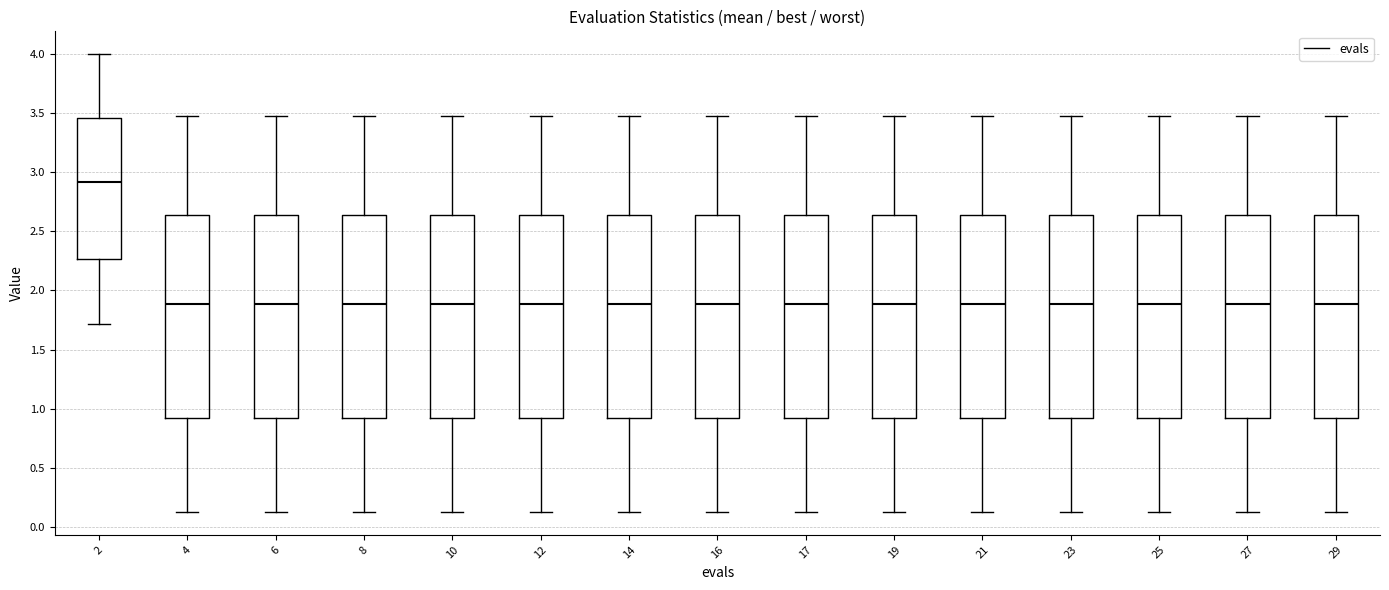

Reading left to right, transcribe this box plot: for each box, give where its median line is, the range the box spans, and where its two whiskers end, as read against the y-axis. The values are not printed on the chart, so give them approximately, as read against the axis.

2: median 2.90, box 2.25 to 3.45, whiskers 1.70 to 4.00
4: median 1.90, box 0.90 to 2.65, whiskers 0.15 to 3.50
6: median 1.90, box 0.90 to 2.65, whiskers 0.15 to 3.50
8: median 1.90, box 0.90 to 2.65, whiskers 0.15 to 3.50
10: median 1.90, box 0.90 to 2.65, whiskers 0.15 to 3.50
12: median 1.90, box 0.90 to 2.65, whiskers 0.15 to 3.50
14: median 1.90, box 0.90 to 2.65, whiskers 0.15 to 3.50
16: median 1.90, box 0.90 to 2.65, whiskers 0.15 to 3.50
17: median 1.90, box 0.90 to 2.65, whiskers 0.15 to 3.50
19: median 1.90, box 0.90 to 2.65, whiskers 0.15 to 3.50
21: median 1.90, box 0.90 to 2.65, whiskers 0.15 to 3.50
23: median 1.90, box 0.90 to 2.65, whiskers 0.15 to 3.50
25: median 1.90, box 0.90 to 2.65, whiskers 0.15 to 3.50
27: median 1.90, box 0.90 to 2.65, whiskers 0.15 to 3.50
29: median 1.90, box 0.90 to 2.65, whiskers 0.15 to 3.50